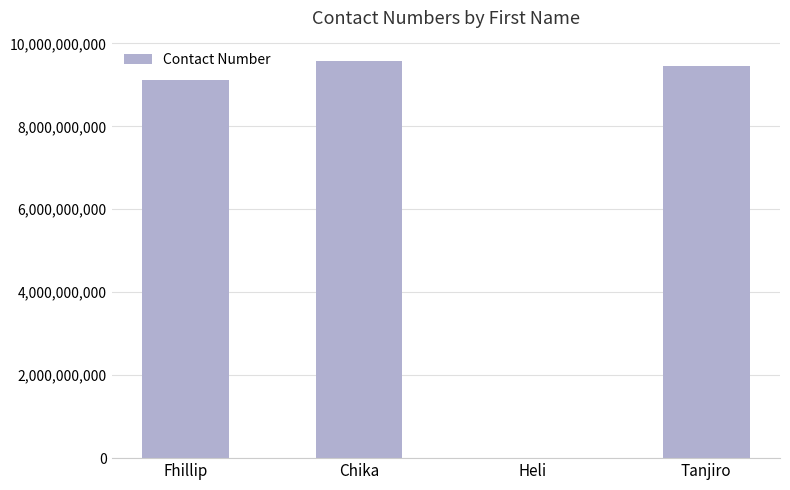

Reading right to left, list all the values displayed in this chart.

Tanjiro=9457346754	Heli=34928	Chika=9586345556	Fhillip=9123456785